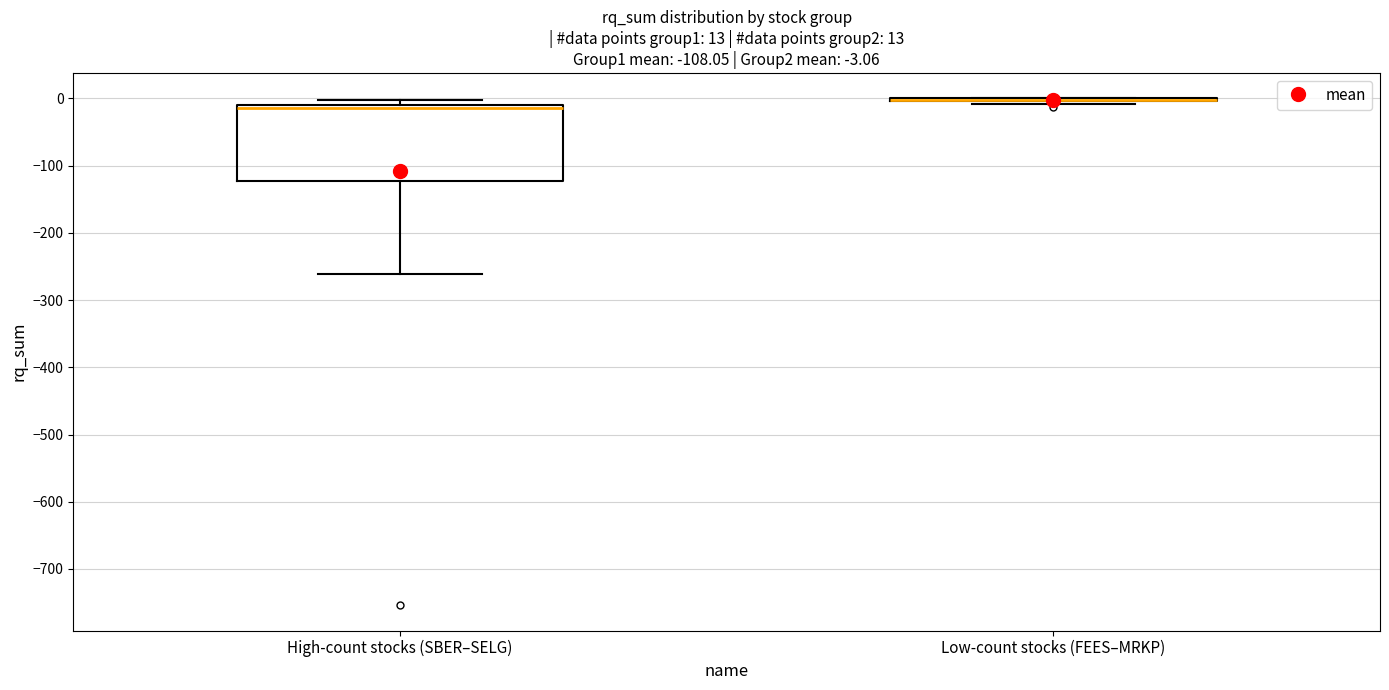

Which box is the tallest, from its lower edge to its upper edge?

High-count stocks (SBER–SELG)